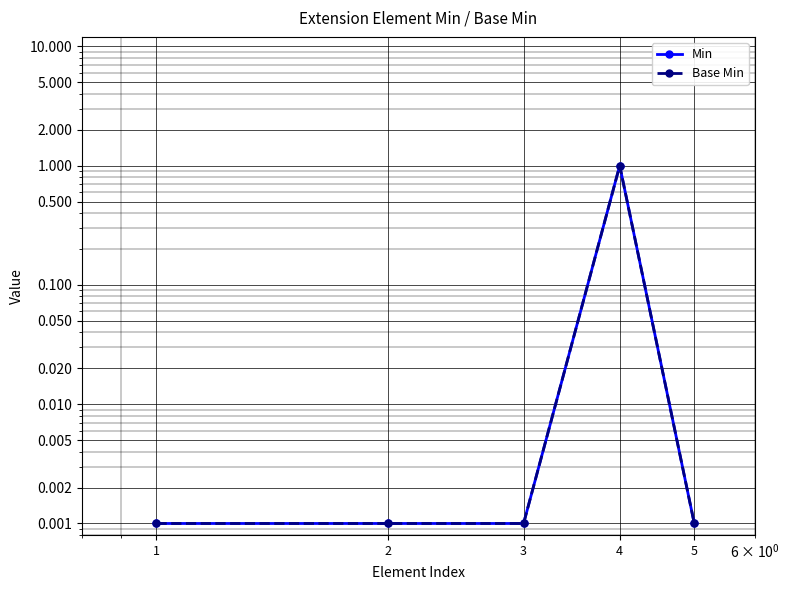

Where is the first local maximum for Min?

4